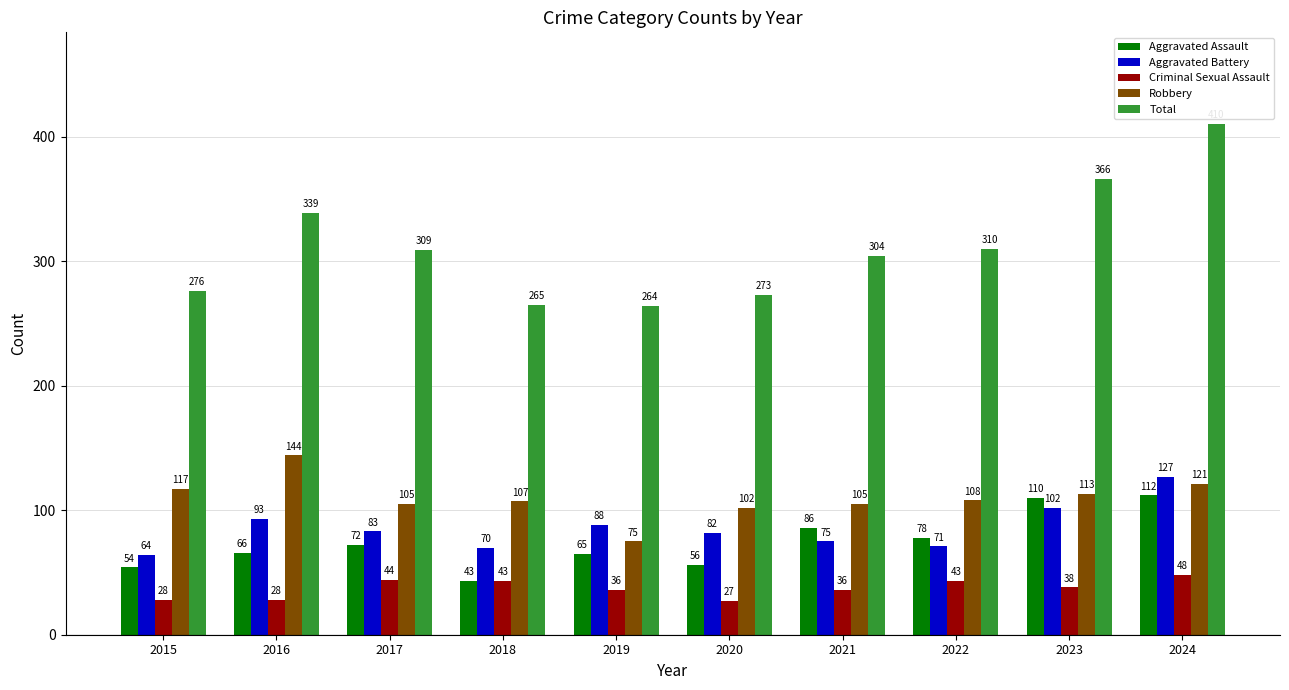

Rank the series by their maximum value, from highest to lowest.

Total, Robbery, Aggravated Battery, Aggravated Assault, Criminal Sexual Assault